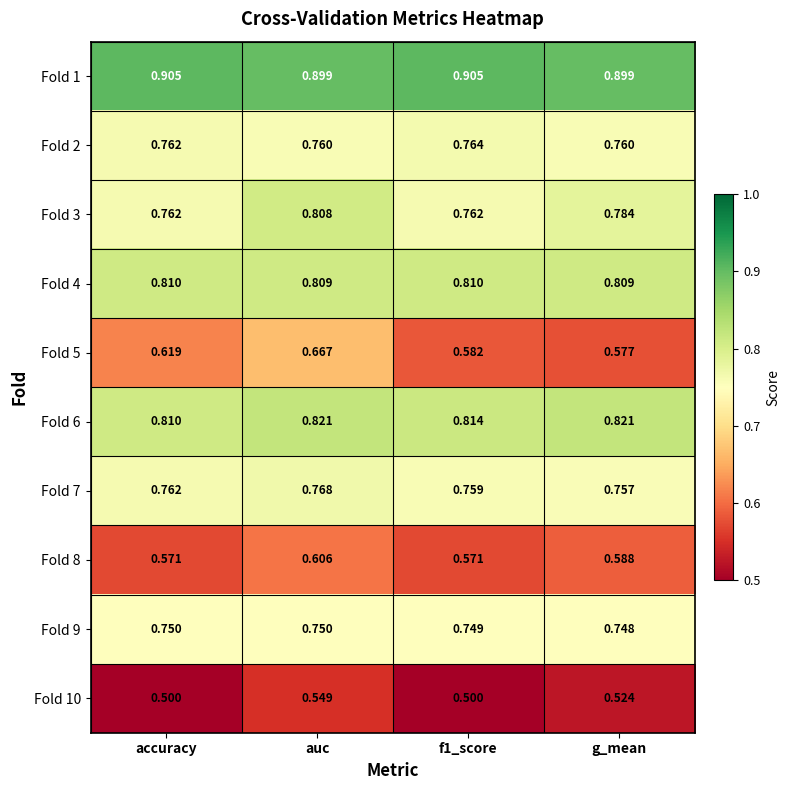

Which series changed the most between accuracy and f1_score?

Fold 5